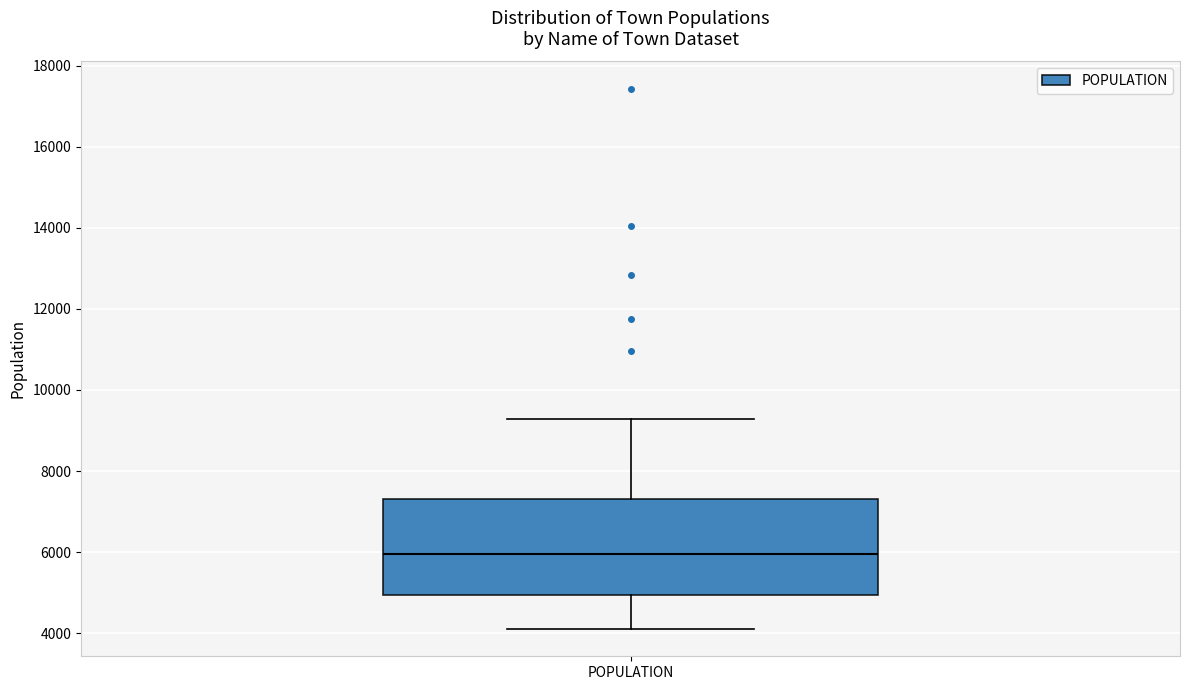

Transcribe this box plot: give where the median line is, the range the box spans, and where the two whiskers end, as read against the y-axis. The values are not printed on the chart, so give them approximately, as read against the axis.

median 6000, box 5000 to 7400, whiskers 4000 to 9200